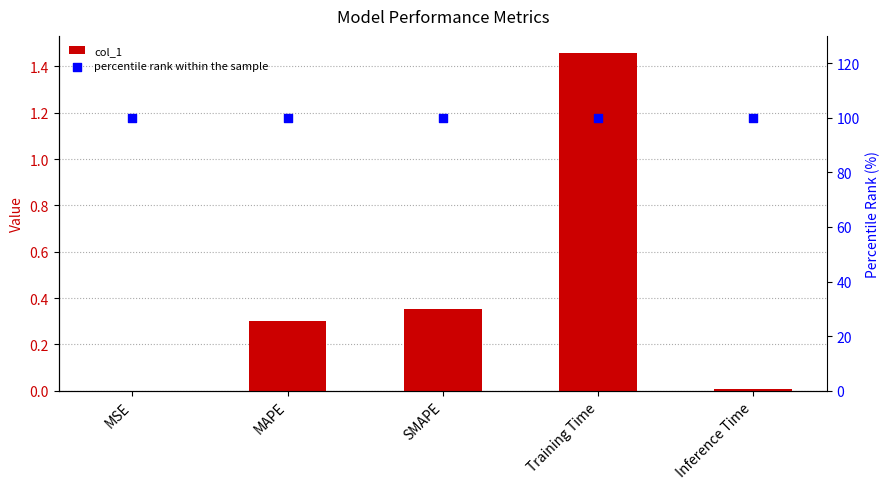

At which category is the sum across all series the highest?

Training Time